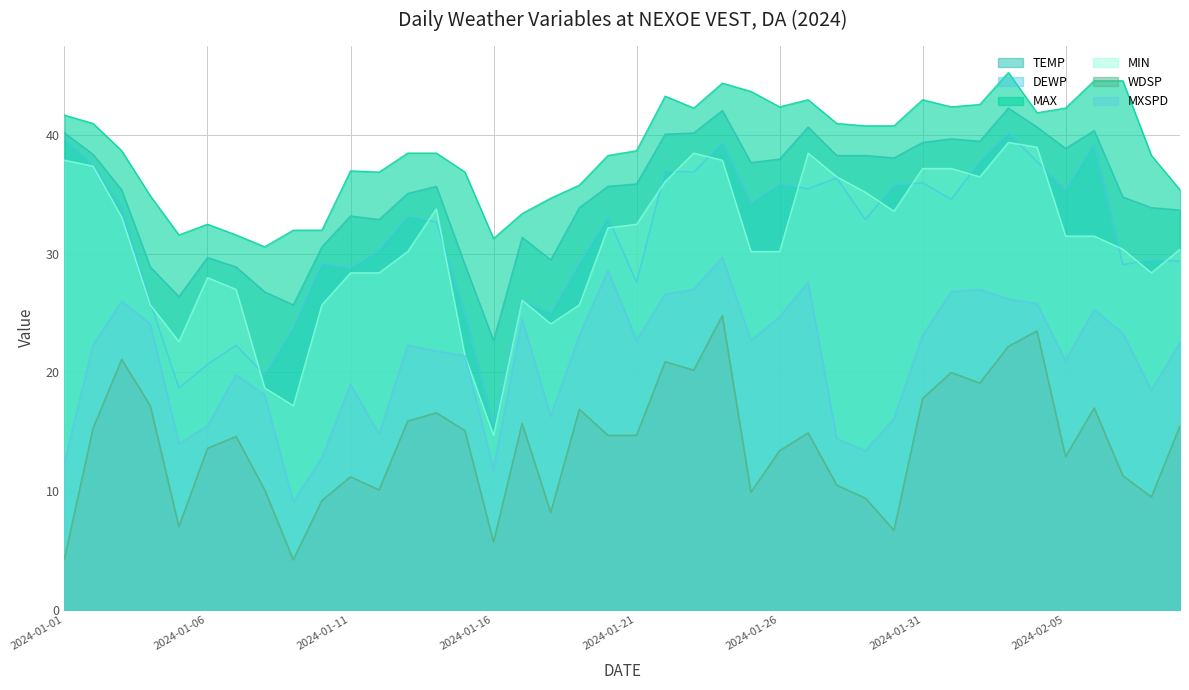

At which category is the sum across all series the highest?

2024-01-24